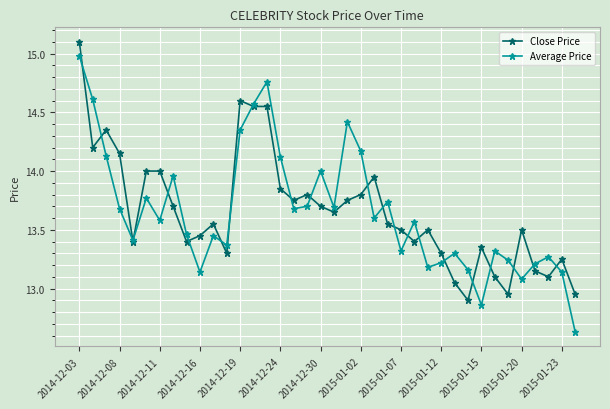

Which series has the largest range (max minus min)?

Average Price